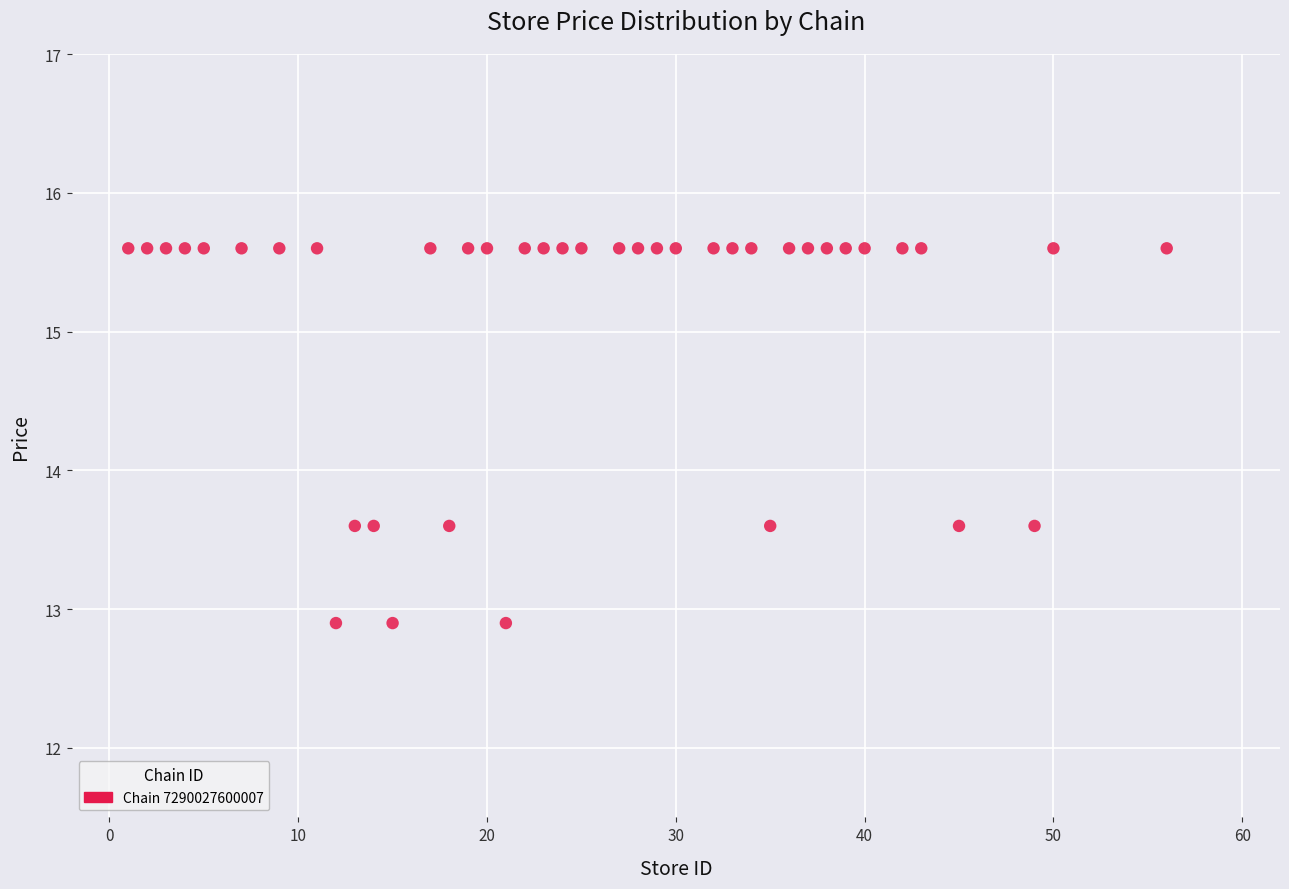

What is the range of Y values (max minus min)?

2.7